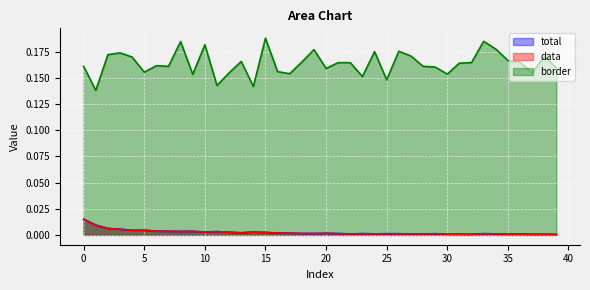

Which series has the largest total across all categories?

border